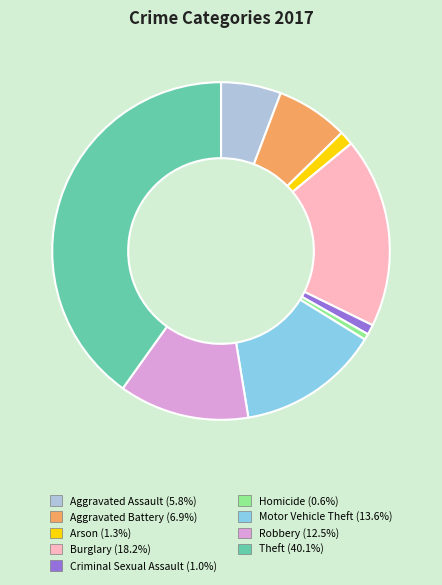

True or false: Motor Vehicle Theft accounts for 14% of the total.

True